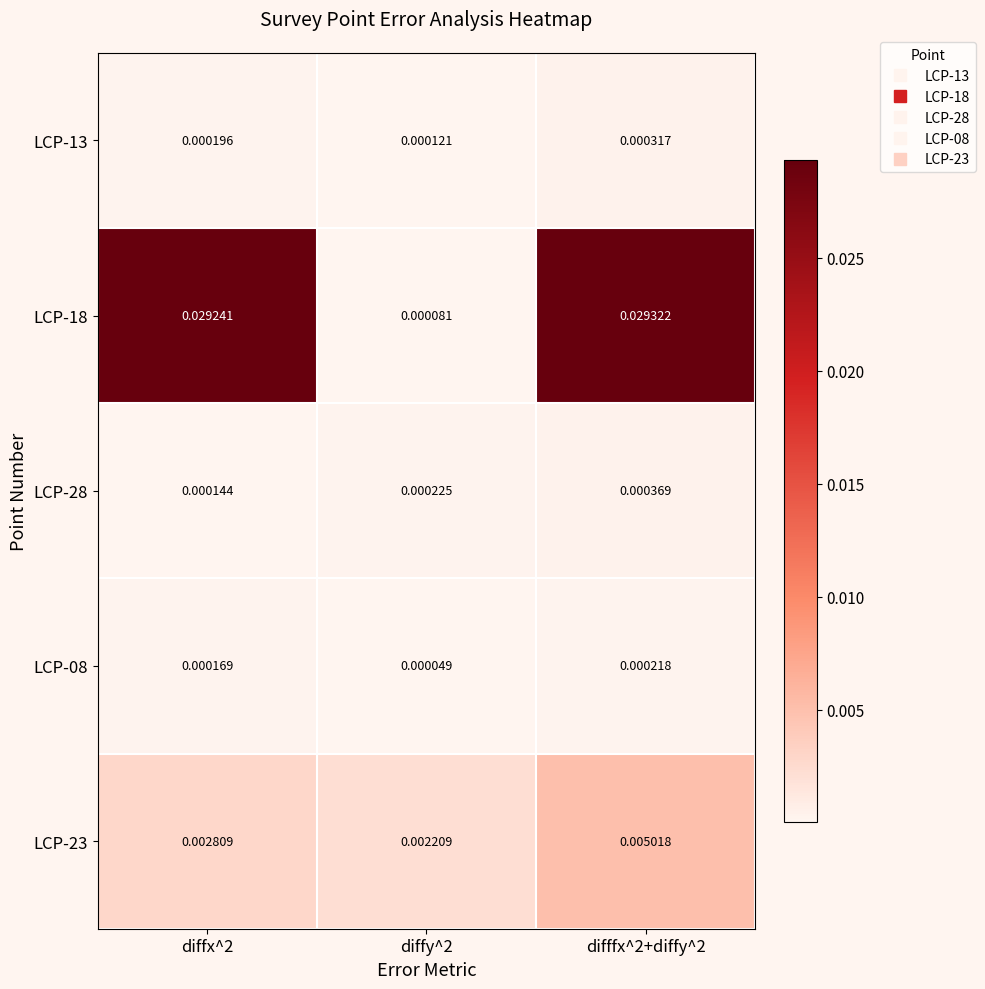

Rank the series at diffx^2 from highest to lowest value.

LCP-18, LCP-23, LCP-13, LCP-08, LCP-28